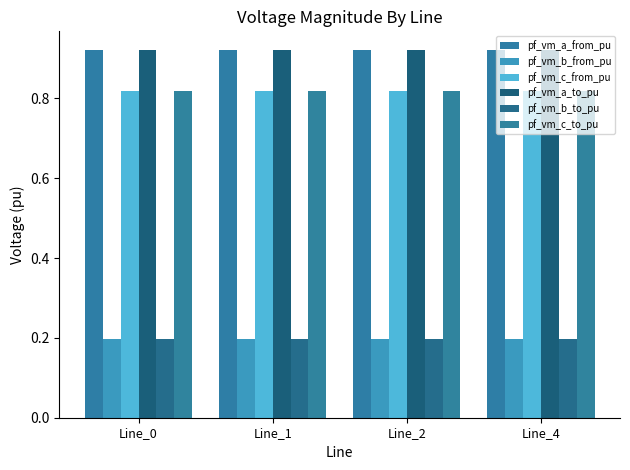

How many bars are there in each group?

6